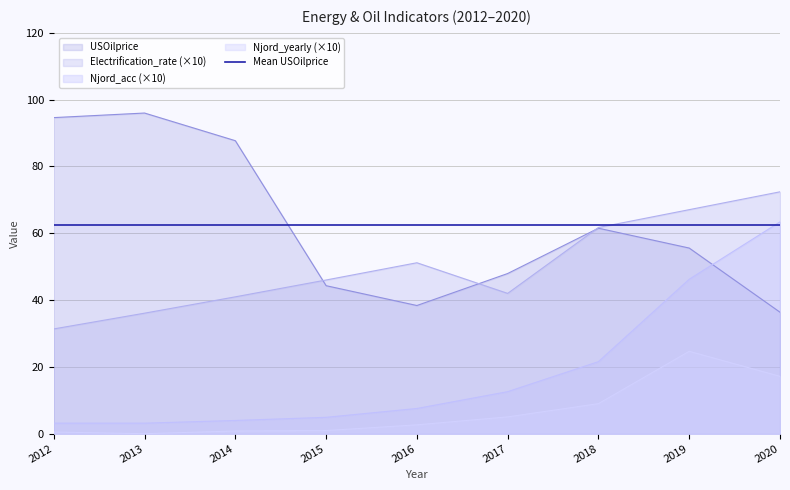

Read the Electrification_rate value at 2020.

72.4